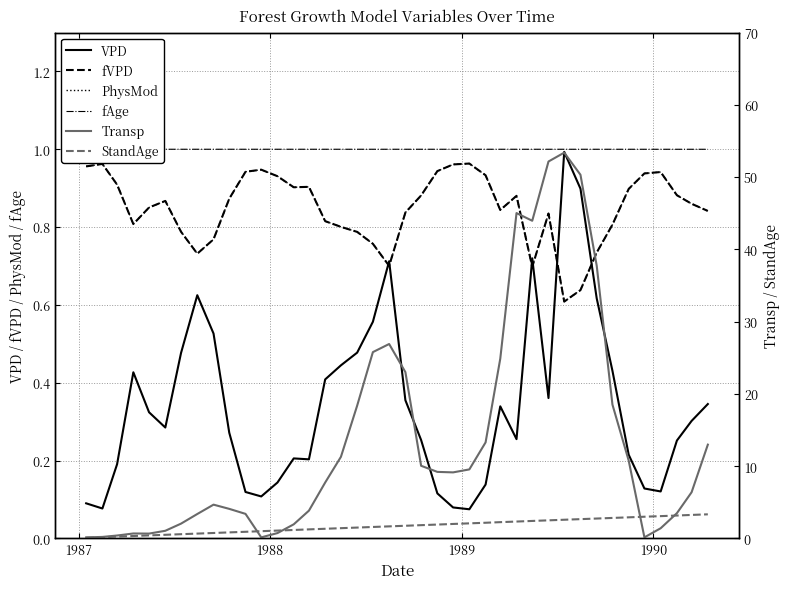

Count the number of data series in this chart.

6